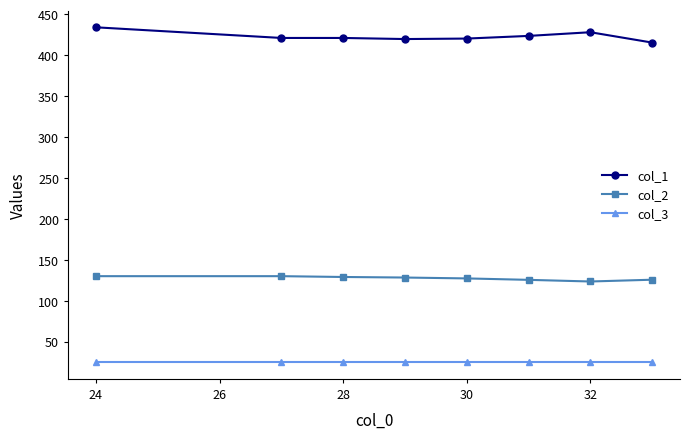

True or false: col_1 and col_2 cross at least once.

False